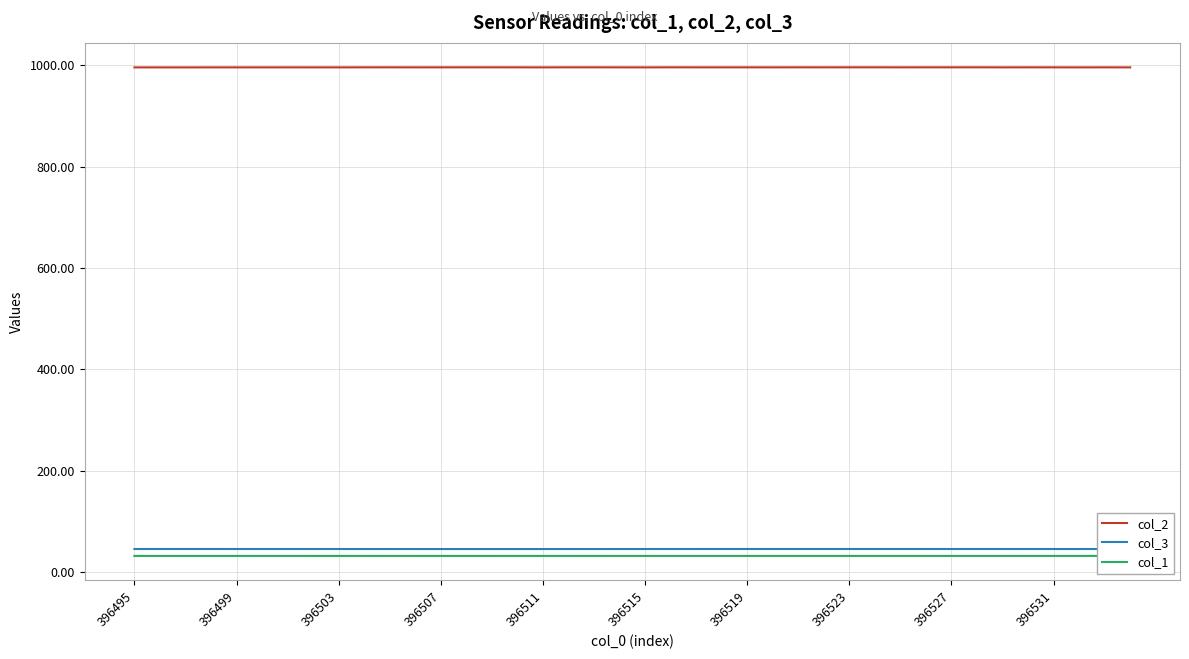

The value of col_3 at 27 is 26.5. True or false?

False